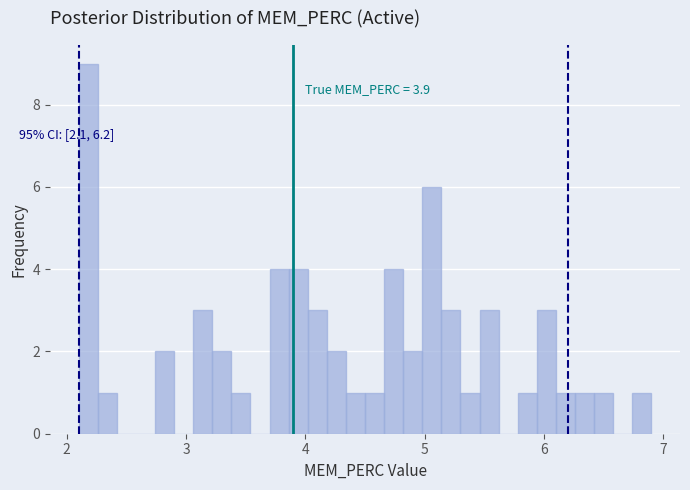

Around what value on the x-axis is the tallest bar? Give the approximate position of its centre, as read against the axis.

2.2